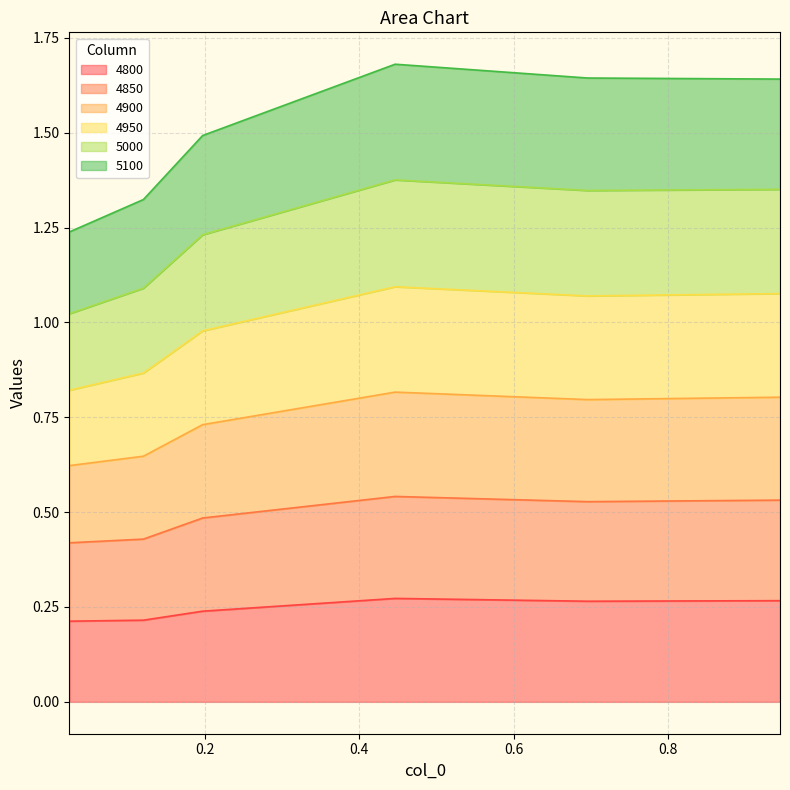

True or false: 4850 and 5000 intersect in this chart.

False